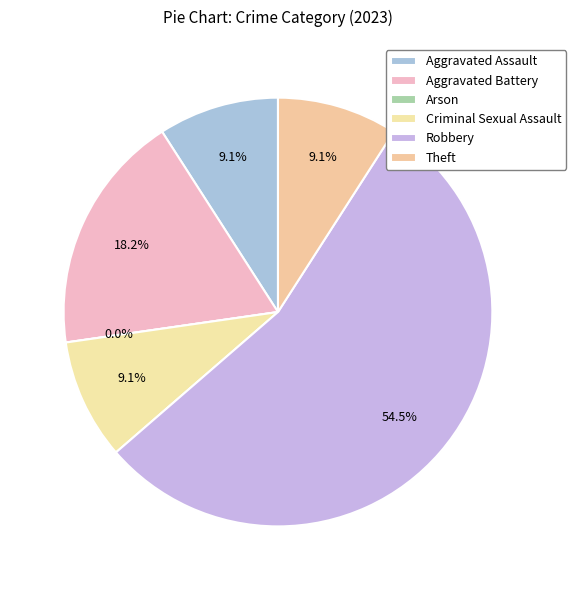

How many segments does this pie chart have?

6